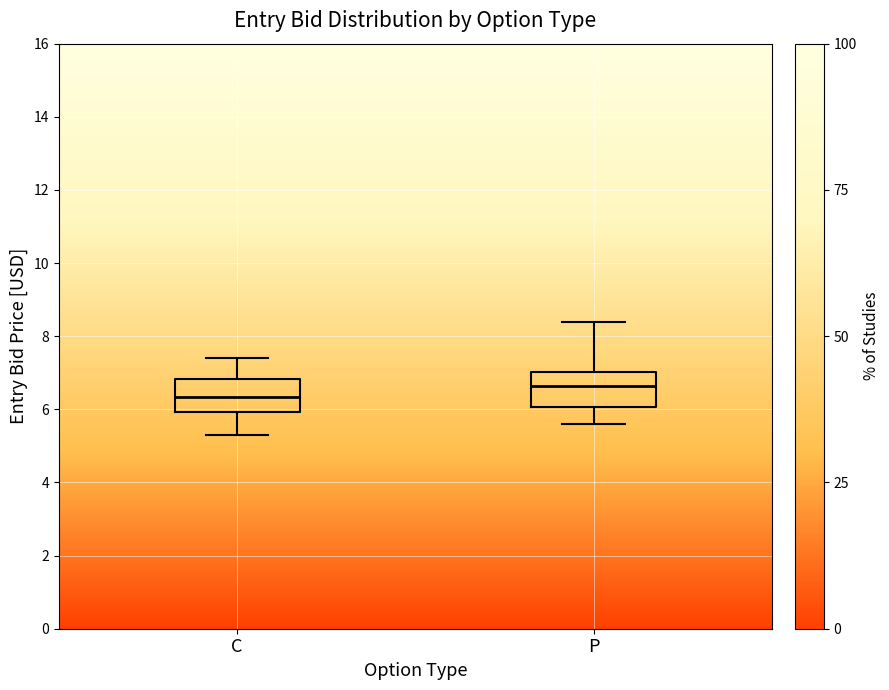

Which box has the lowest median line?

C